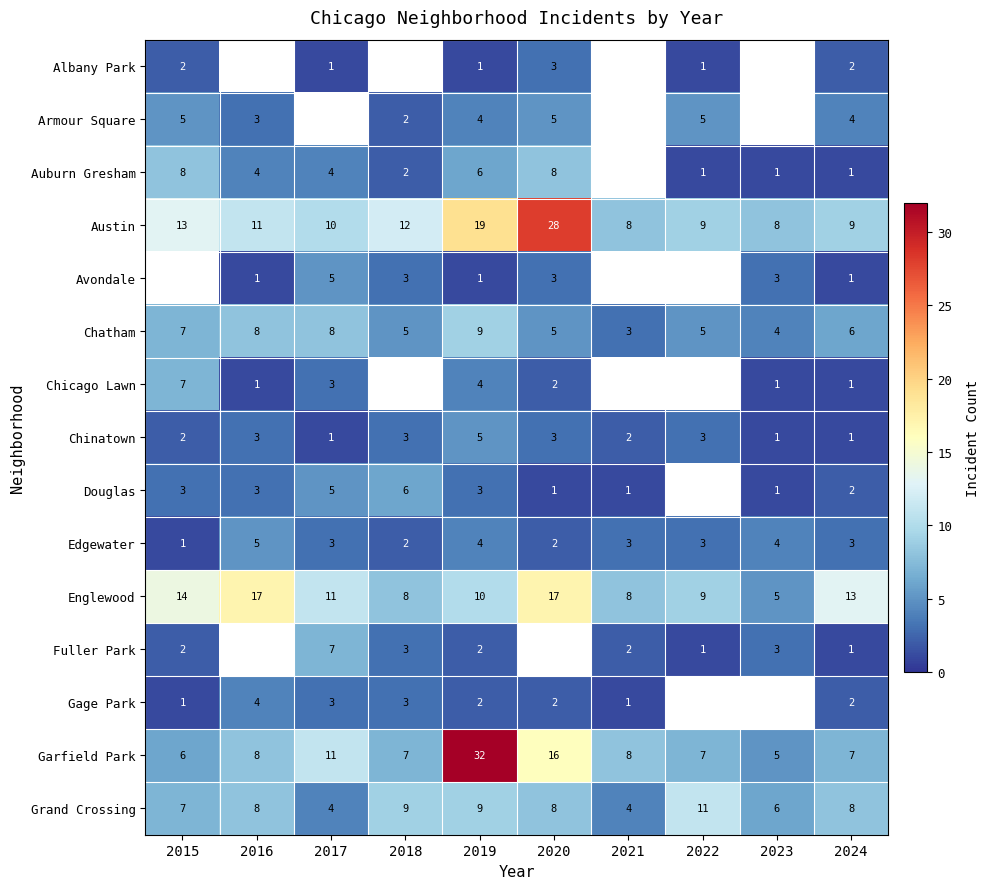

What is the maximum value for Chinatown?

5